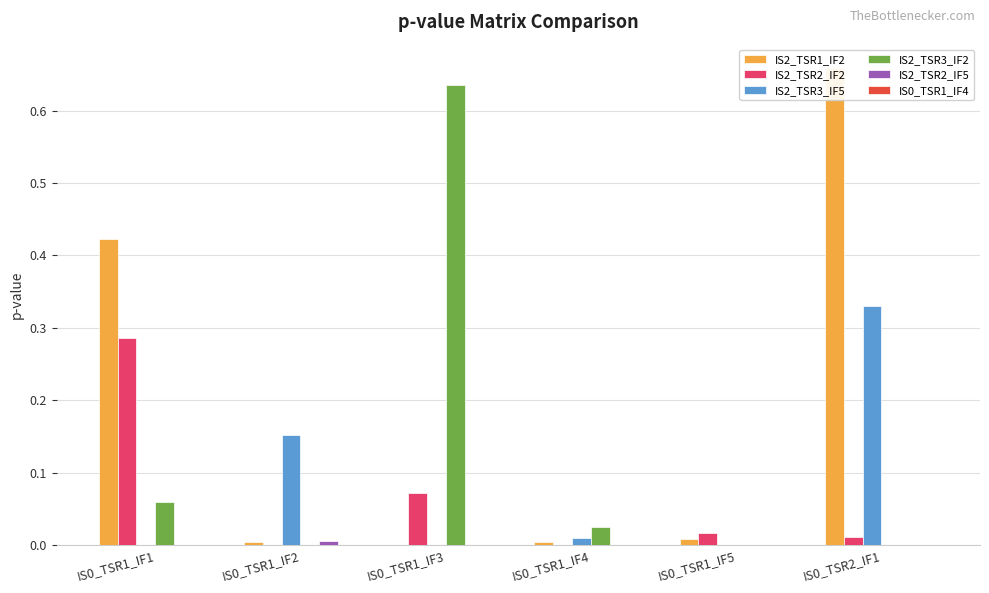

Does the chart contain any negative values?

No